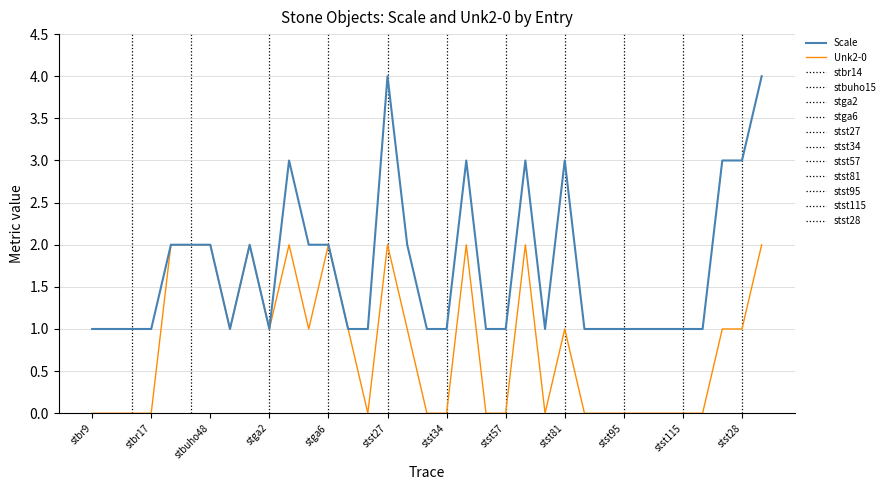

List the series in order of their peak value, lowest first.

Unk2-0, Scale